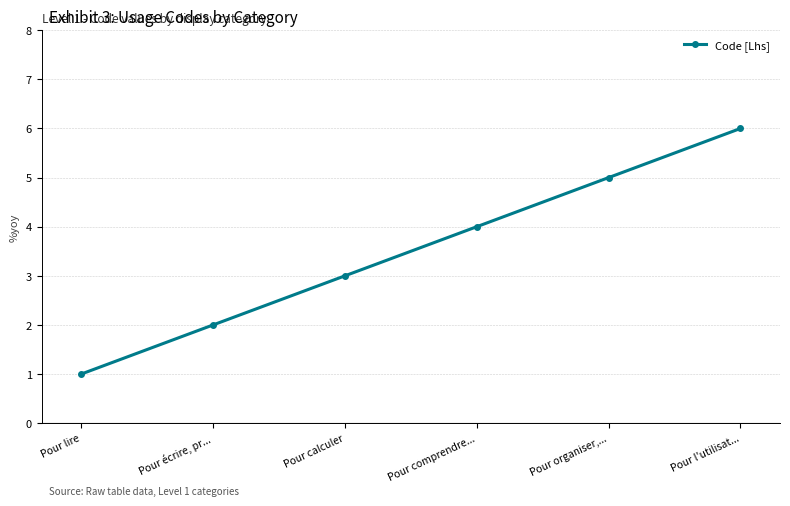

Which label corresponds to the smallest value in the chart?

Pour lire